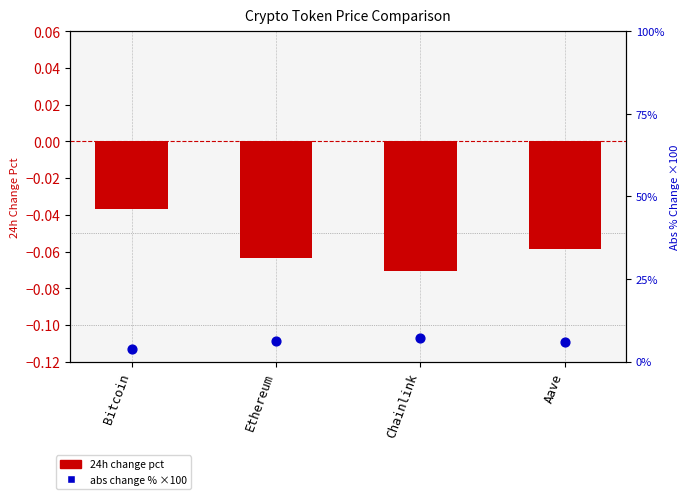

What are all the series names shown in the legend?

24h Change Pct, Abs Change % (scaled)